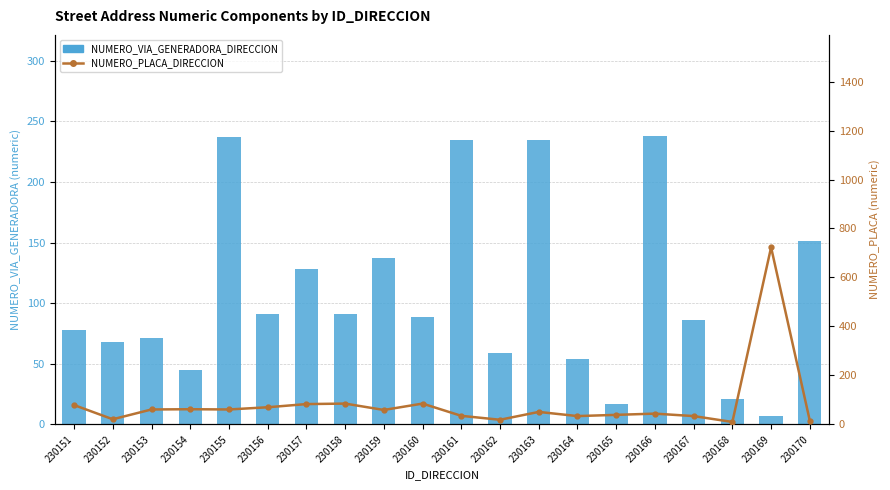

What is the difference between the second highest and minimum values in the NUMERO_VIA_GENERADORA_DIRECCION series?

230